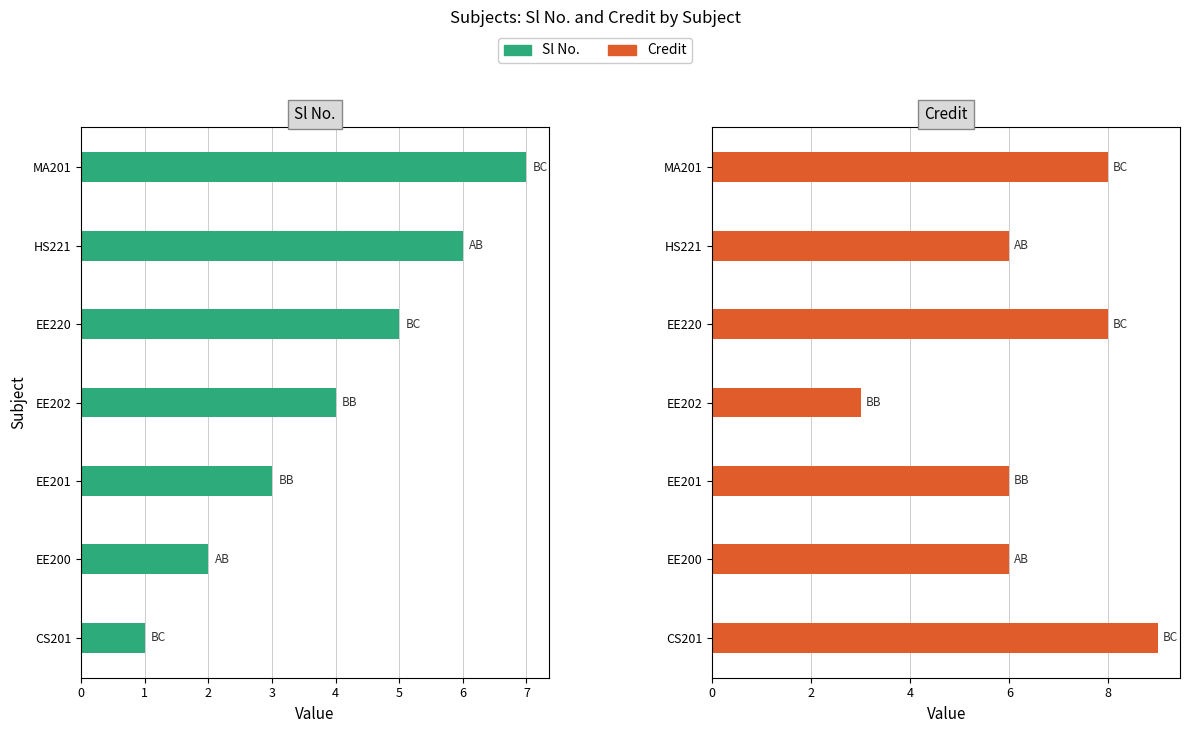

What is the difference between the maximum and minimum values in the Credit series?

6